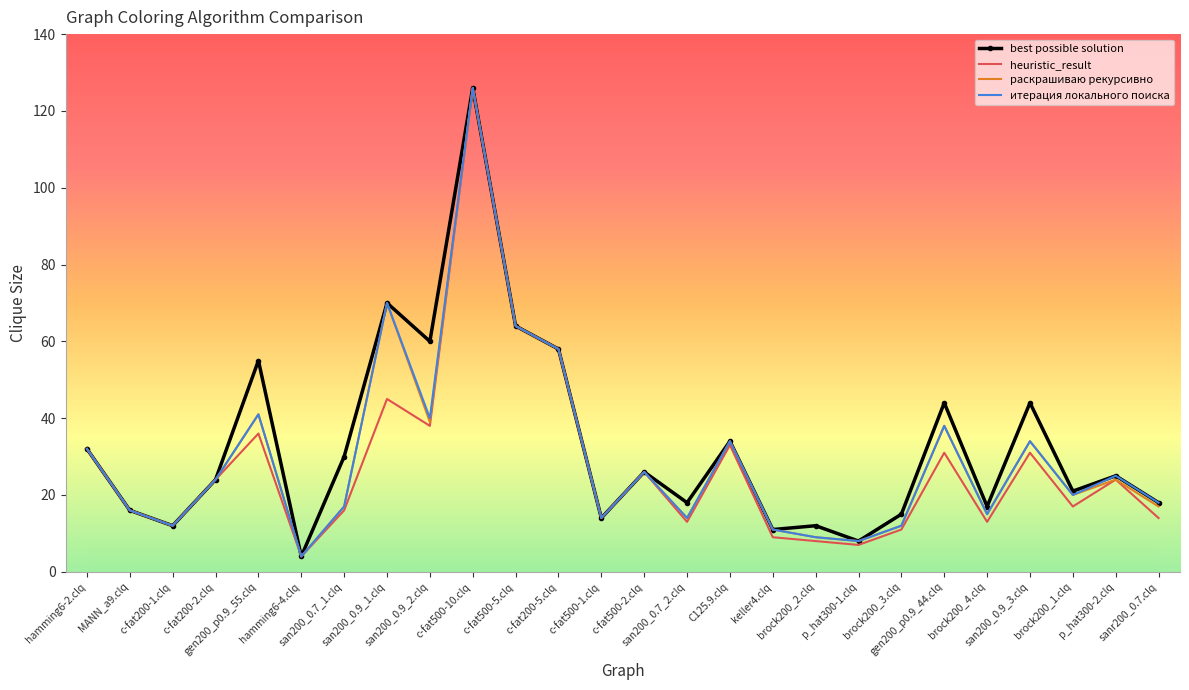

True or false: heuristic_result and best possible solution cross at least once.

False